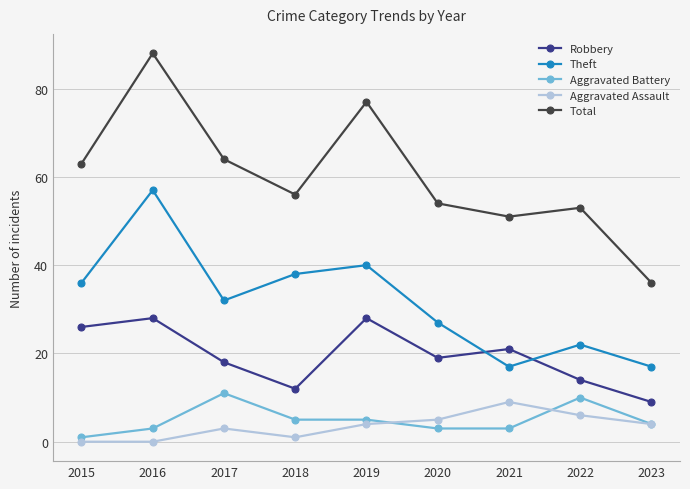

Reading right to left, what are all the values shown in this chart?

Robbery: 9	14	21	19	28	12	18	28	26
Theft: 17	22	17	27	40	38	32	57	36
Aggravated Battery: 4	10	3	3	5	5	11	3	1
Aggravated Assault: 4	6	9	5	4	1	3	0	0
Total: 36	53	51	54	77	56	64	88	63